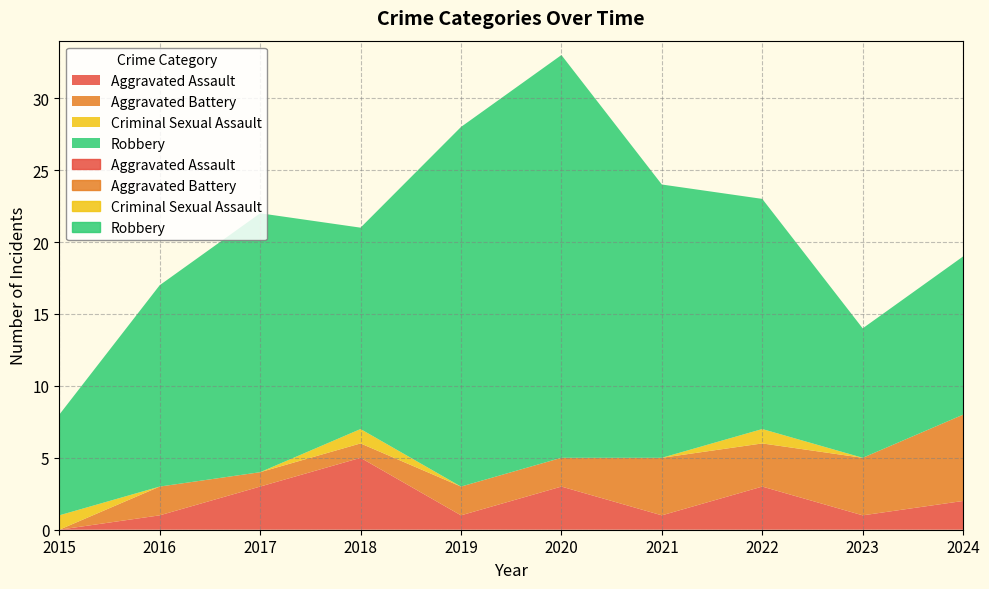

Reading right to left, transcribe all the data shown in this chart.

Aggravated Assault: 2	1	3	1	3	1	5	3	1	0
Aggravated Battery: 6	4	3	4	2	2	1	1	2	0
Criminal Sexual Assault: 0	0	1	0	0	0	1	0	0	1
Robbery: 11	9	16	19	28	25	14	18	14	7